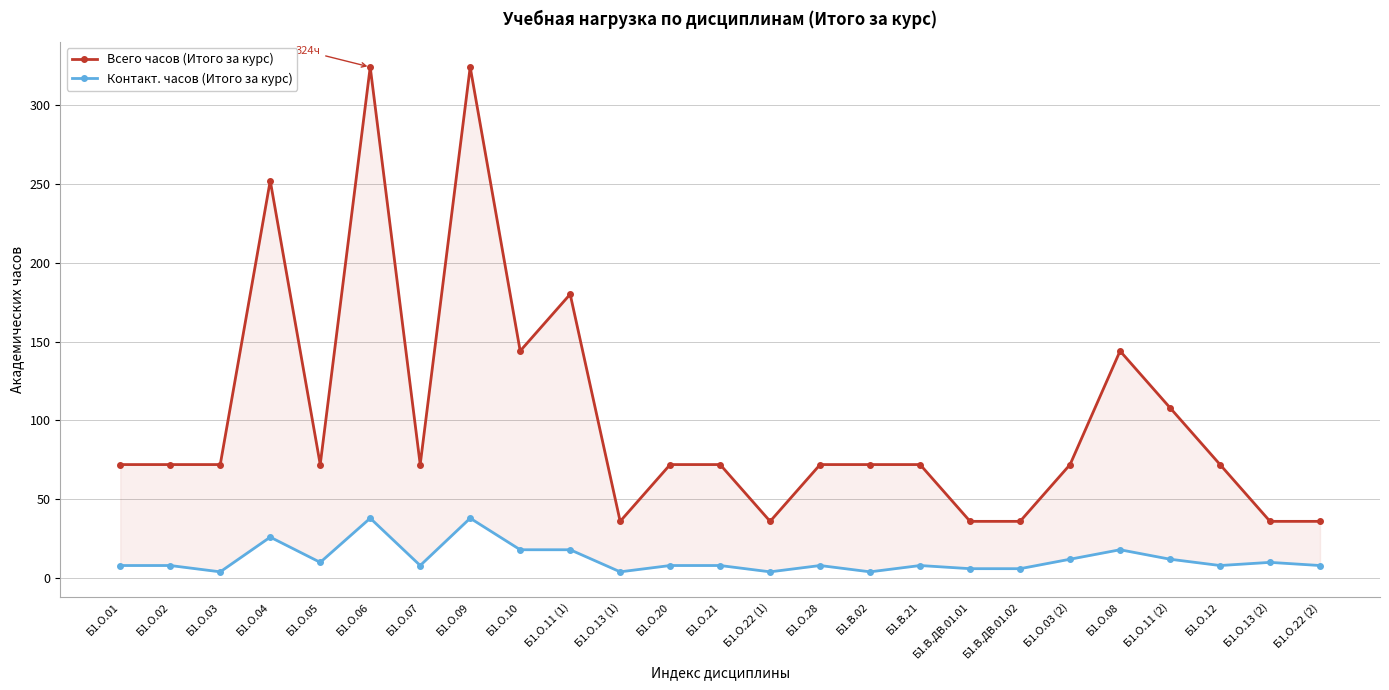

True or false: Всего часов (Итого за курс) and Контакт. часов (Итого за курс) intersect in this chart.

False